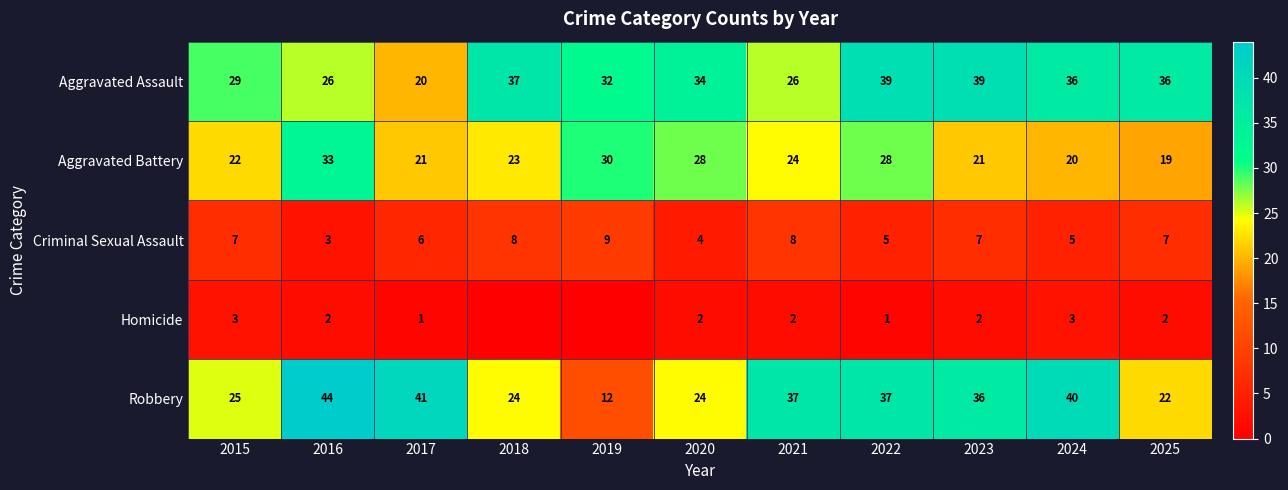

Where is Robbery nearest to the value 28?

2015